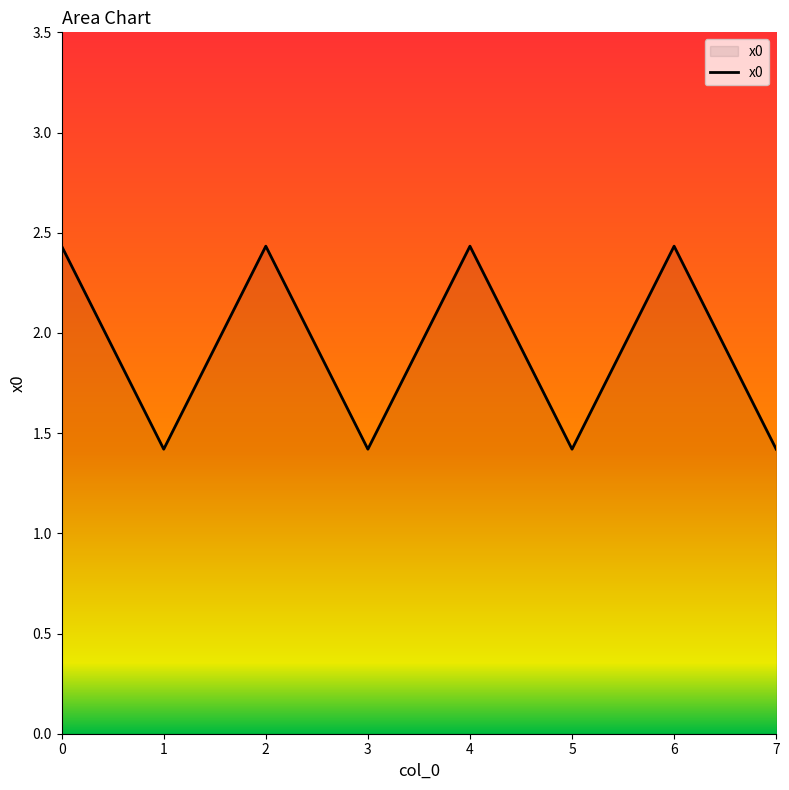

True or false: the data shows 4.3 at 6.

False